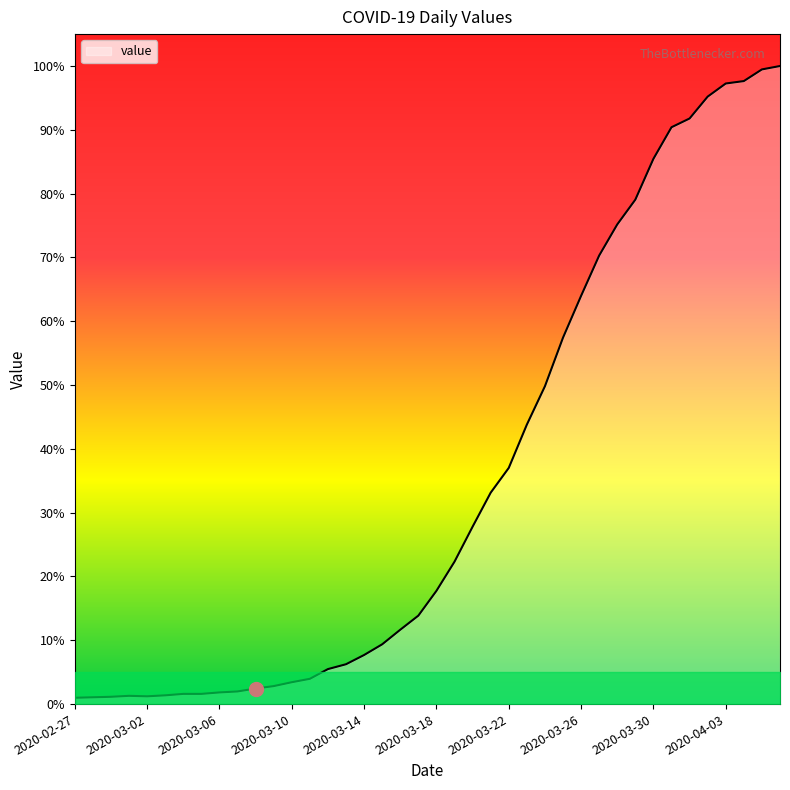

List the labels in order of value, smallest first.

2020-02-27, 2020-02-28, 2020-02-29, 2020-03-02, 2020-03-01, 2020-03-03, 2020-03-04, 2020-03-05, 2020-03-06, 2020-03-07, 2020-03-08, 2020-03-09, 2020-03-10, 2020-03-11, 2020-03-12, 2020-03-13, 2020-03-14, 2020-03-15, 2020-03-16, 2020-03-17, 2020-03-18, 2020-03-19, 2020-03-20, 2020-03-21, 2020-03-22, 2020-03-23, 2020-03-24, 2020-03-25, 2020-03-26, 2020-03-27, 2020-03-28, 2020-03-29, 2020-03-30, 2020-03-31, 2020-04-01, 2020-04-02, 2020-04-03, 2020-04-04, 2020-04-05, 2020-04-06